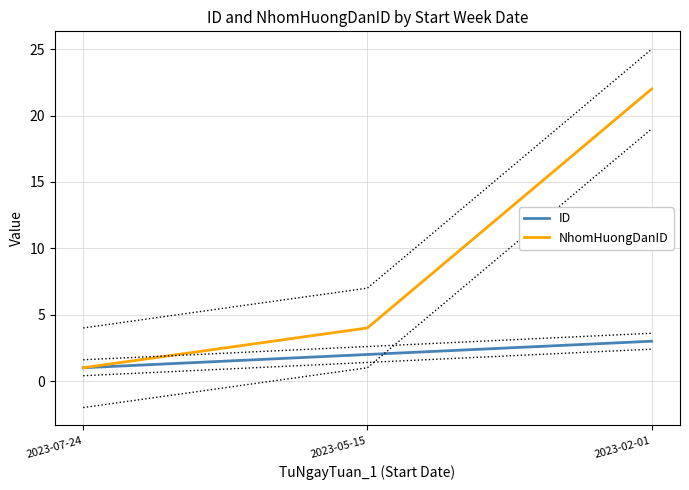

Is this an area chart (filled region under the line)?

No